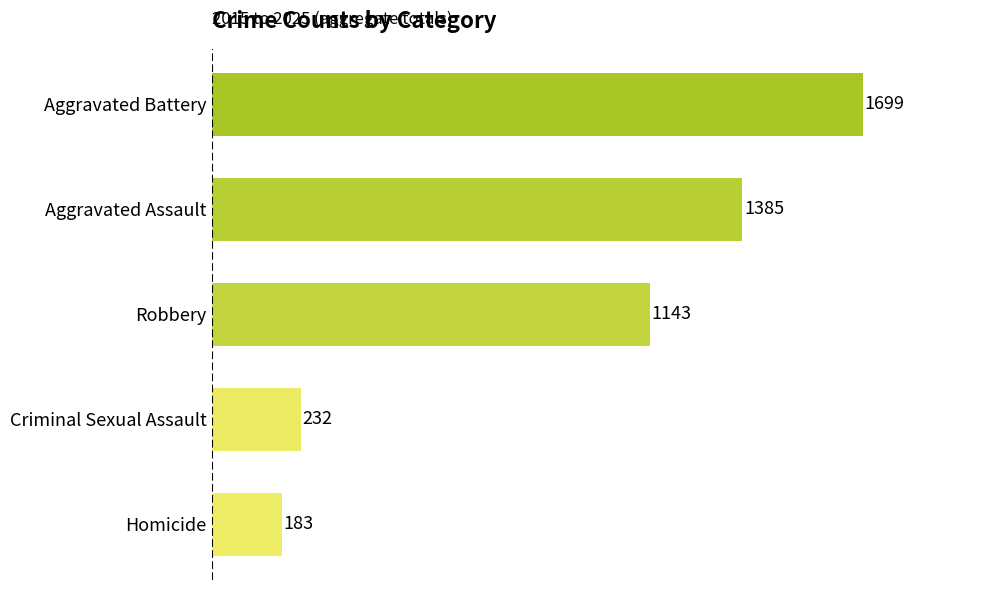

Which has a higher value, Aggravated Assault or Aggravated Battery?

Aggravated Battery